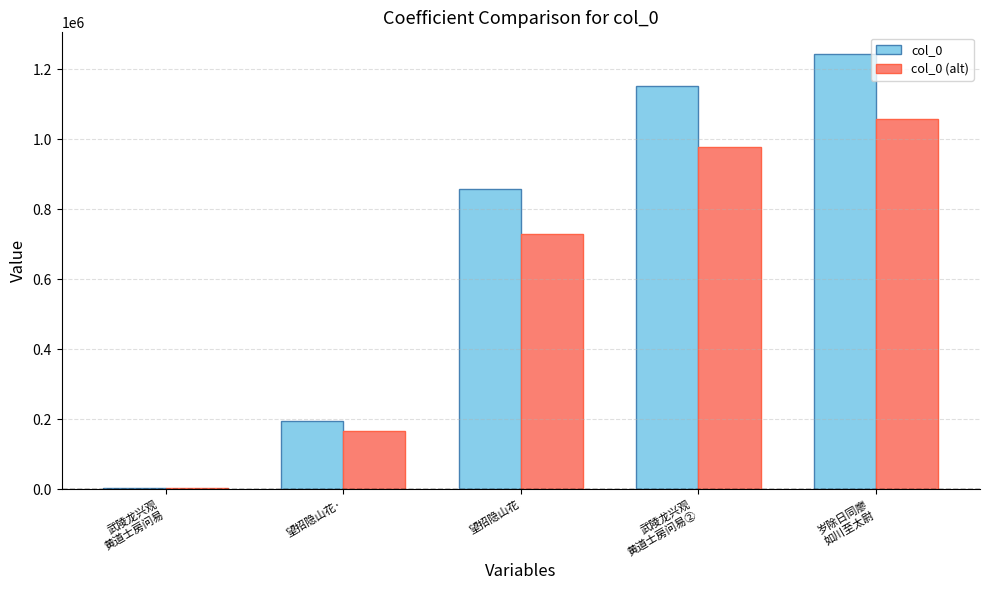

True or false: col_0 (alt) has a value of 1098278.1 at 望招隐山花.

False